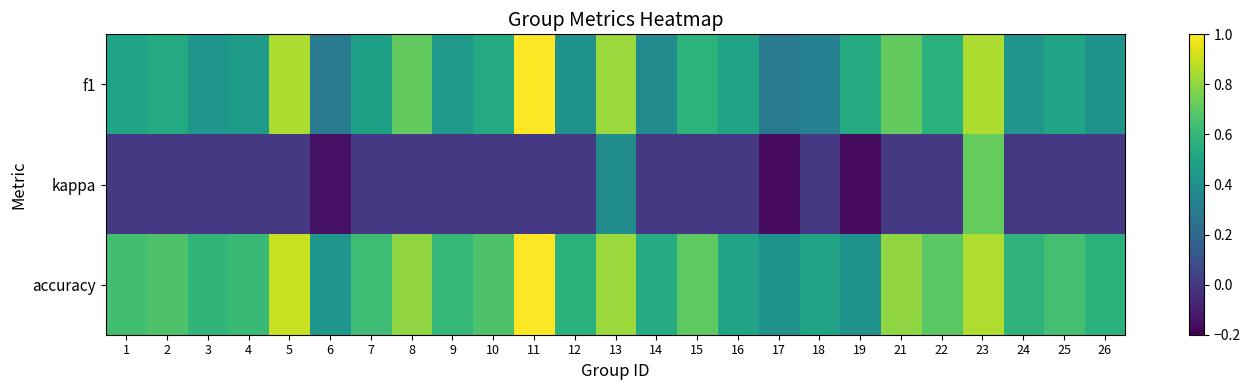

Which label corresponds to the smallest value in the chart?

17